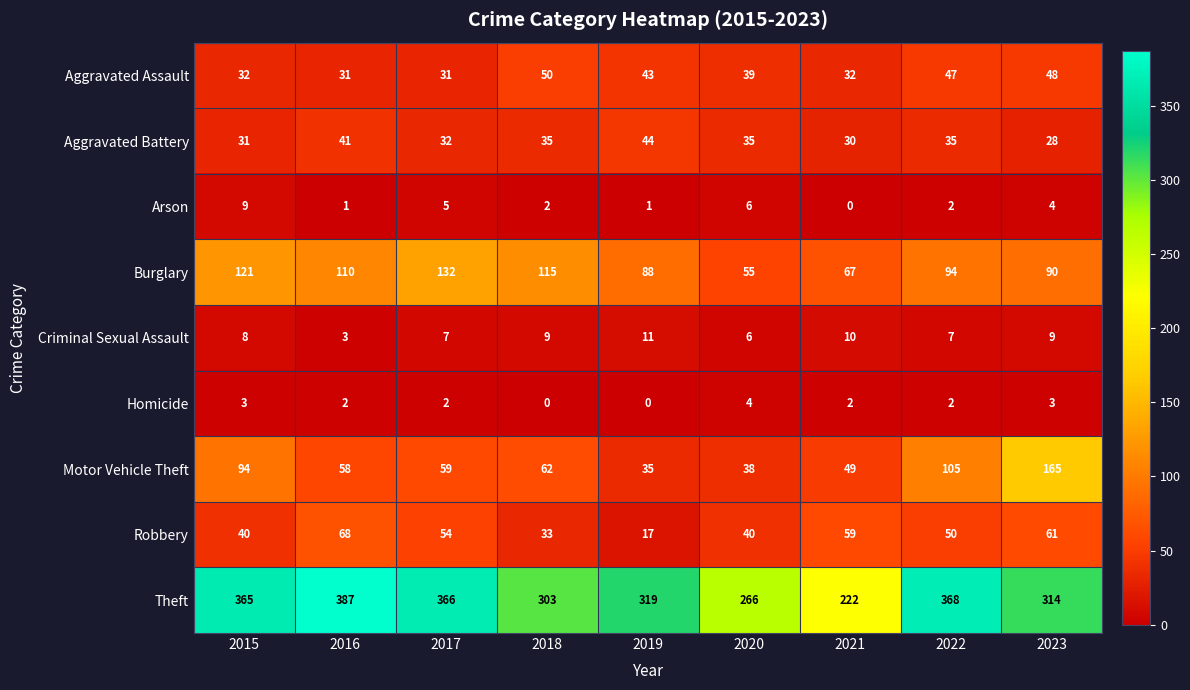

Rank the series at 2015 from highest to lowest value.

Theft, Burglary, Motor Vehicle Theft, Robbery, Aggravated Assault, Aggravated Battery, Arson, Criminal Sexual Assault, Homicide